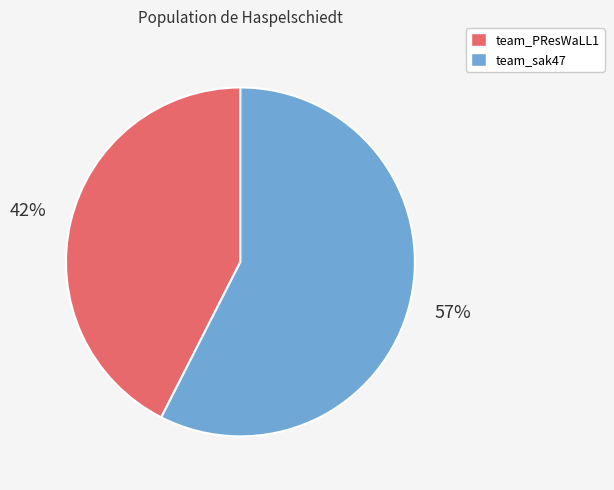

True or false: team_PResWaLL1 accounts for 33% of the total.

False